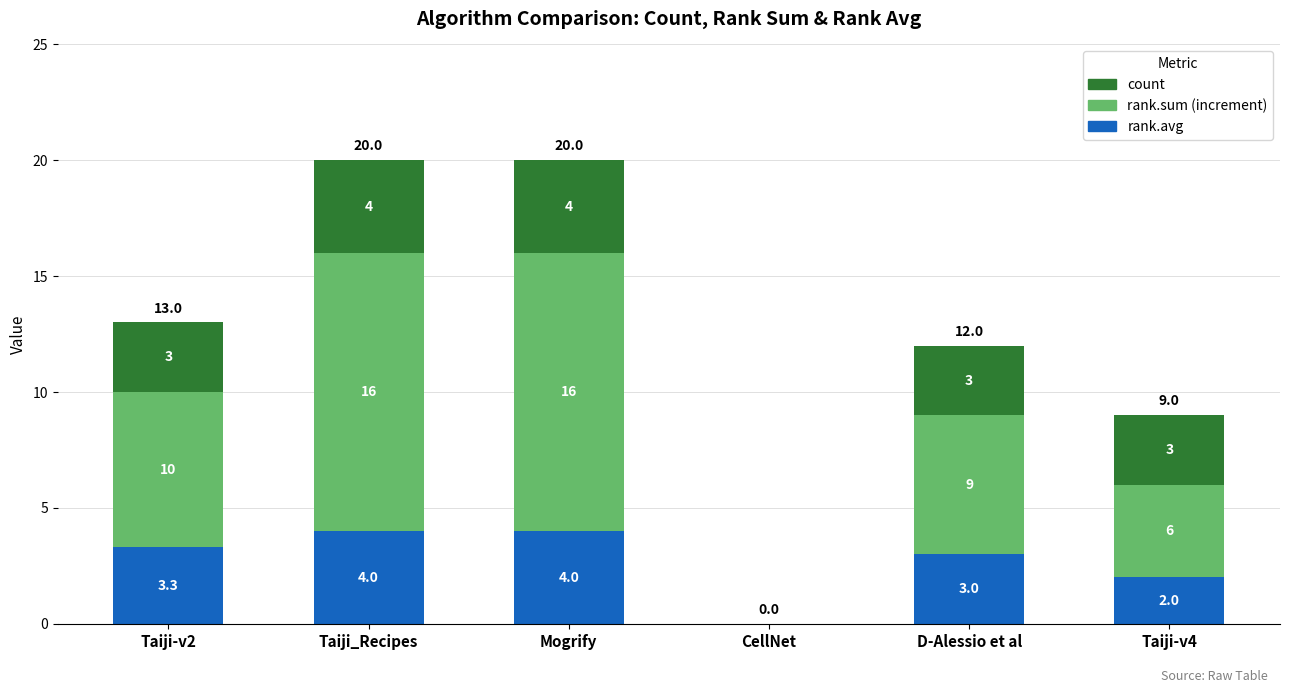

Is it true that rank.avg equals 4.0 at Mogrify?

True